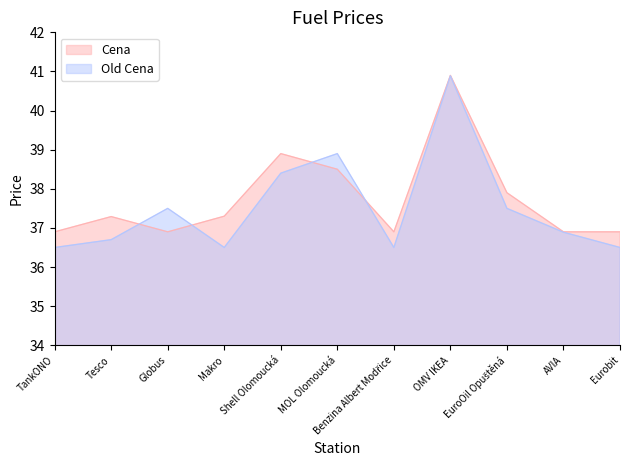

Is the value of Old Cena at EuroOil Opuštěná greater than the value of Cena at OMV IKEA?

No